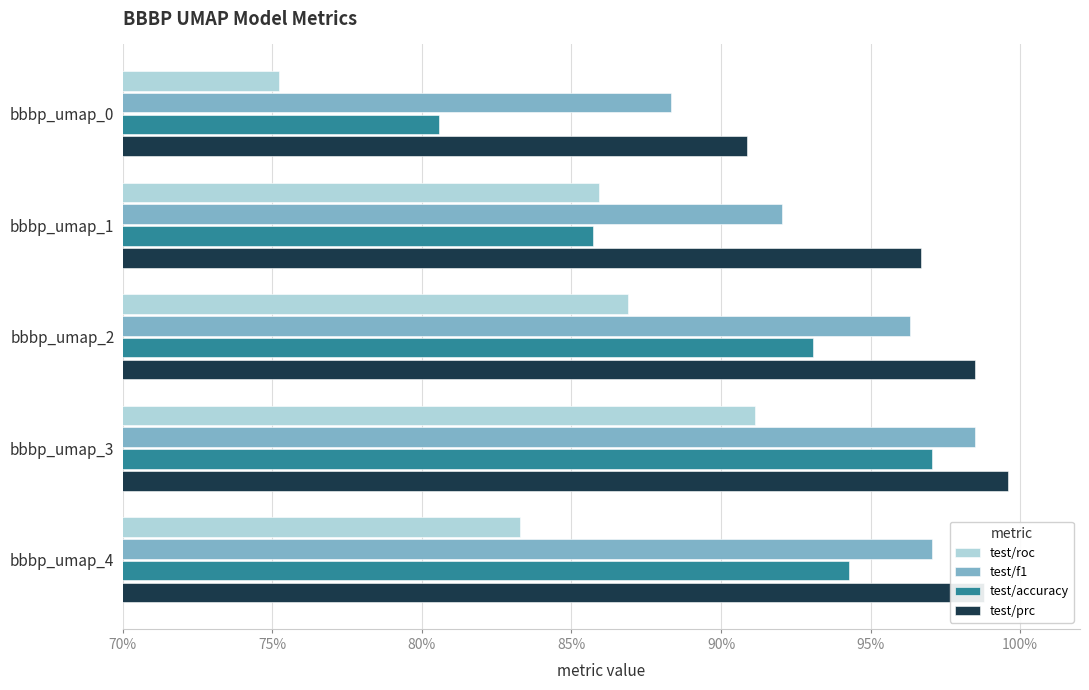

What are all the series names shown in the legend?

test/roc, test/f1, test/accuracy, test/prc